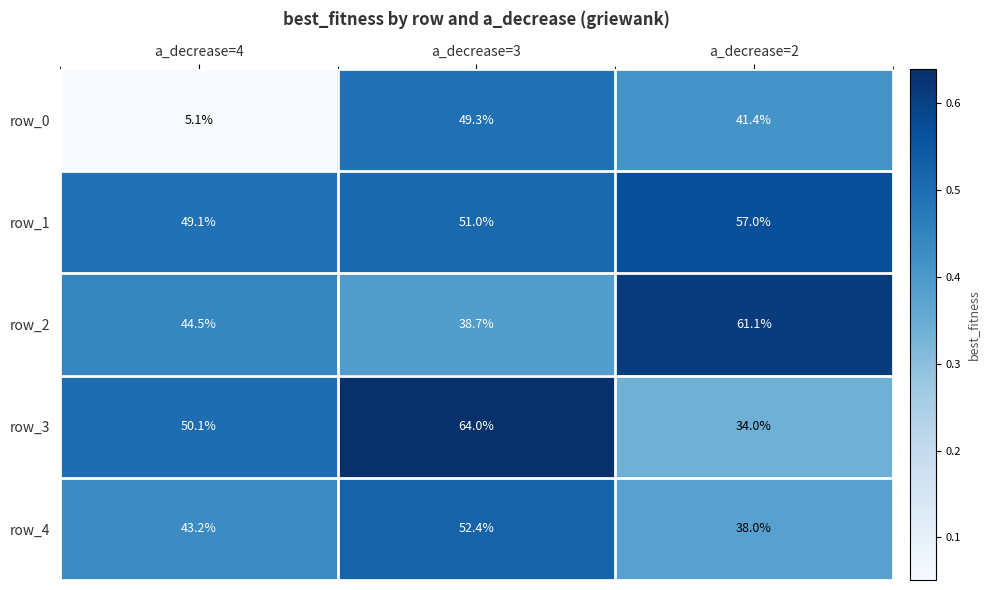

Reading left to right, transcribe all the data shown in this chart.

row_0: a_decrease=4=5.1	a_decrease=3=49.3	a_decrease=2=41.4
row_1: a_decrease=4=49.1	a_decrease=3=51.0	a_decrease=2=57.0
row_2: a_decrease=4=44.5	a_decrease=3=38.7	a_decrease=2=61.1
row_3: a_decrease=4=50.1	a_decrease=3=64.0	a_decrease=2=34.0
row_4: a_decrease=4=43.2	a_decrease=3=52.4	a_decrease=2=38.0